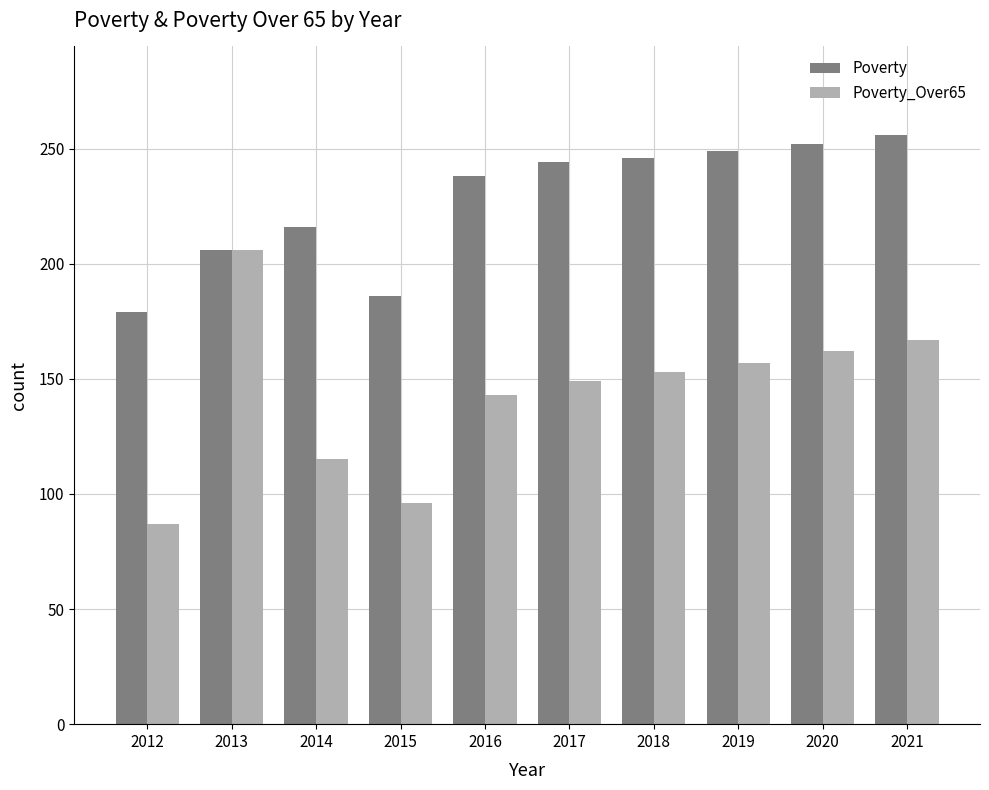

Rank the series by their maximum value, from highest to lowest.

Poverty, Poverty_Over65